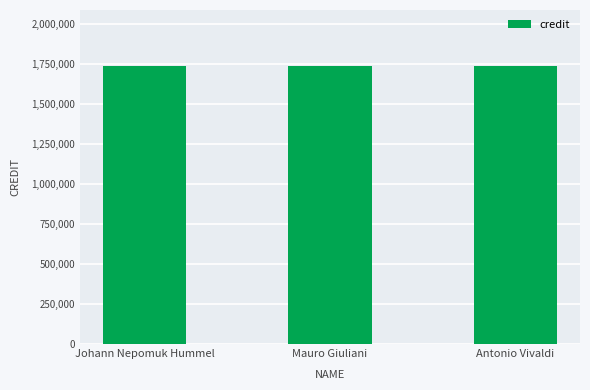

What value does the credit series have at Johann Nepomuk Hummel?

1740947